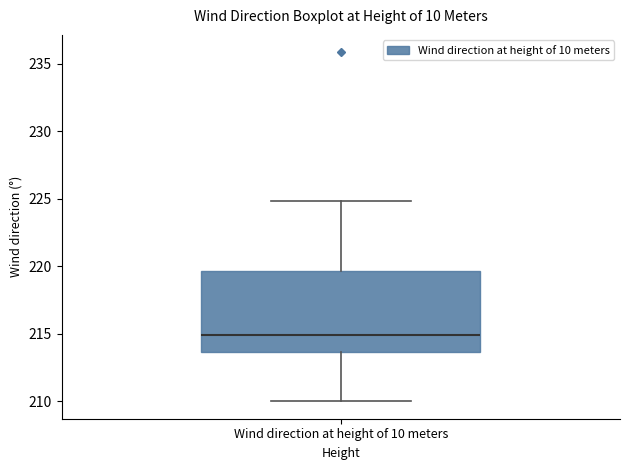

Where does the median line of the box for Wind direction at height of 10 meters sit on the y-axis? The values are not printed on the chart, so give them approximately, as read against the axis.

215.0